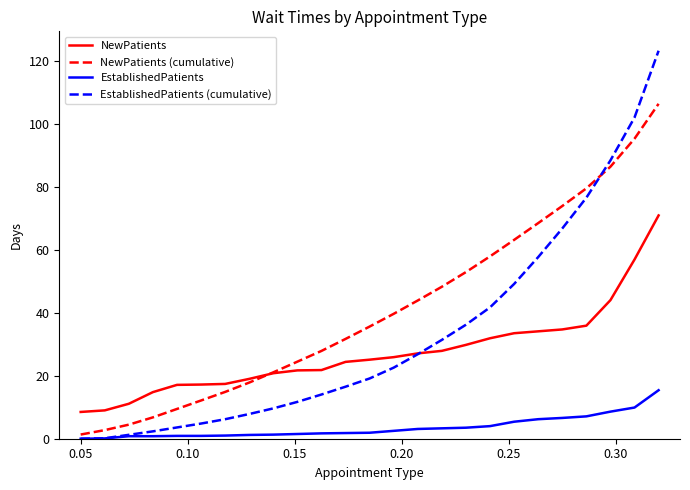

True or false: EstablishedPatients and NewPatients cross at least once.

False